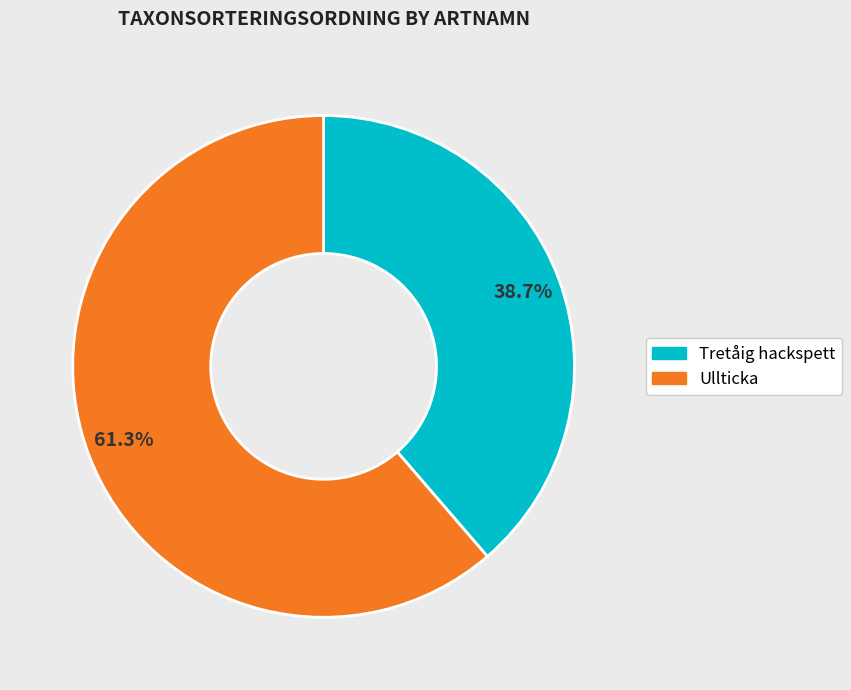

Rank the categories by value from lowest to highest.

Tretåig hackspett, Ullticka